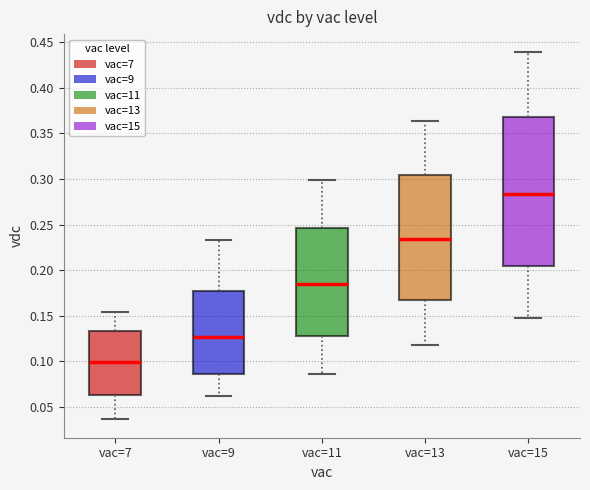

Reading left to right, read every box against the y-axis: the position of its median line, the range the box covers, and the ends of its whiskers. The values are not printed on the chart, so give them approximately, as read against the axis.

vac=7: median 0.100, box 0.065 to 0.135, whiskers 0.035 to 0.155
vac=9: median 0.125, box 0.085 to 0.175, whiskers 0.060 to 0.235
vac=11: median 0.185, box 0.125 to 0.245, whiskers 0.085 to 0.300
vac=13: median 0.235, box 0.170 to 0.305, whiskers 0.120 to 0.365
vac=15: median 0.285, box 0.205 to 0.370, whiskers 0.145 to 0.440